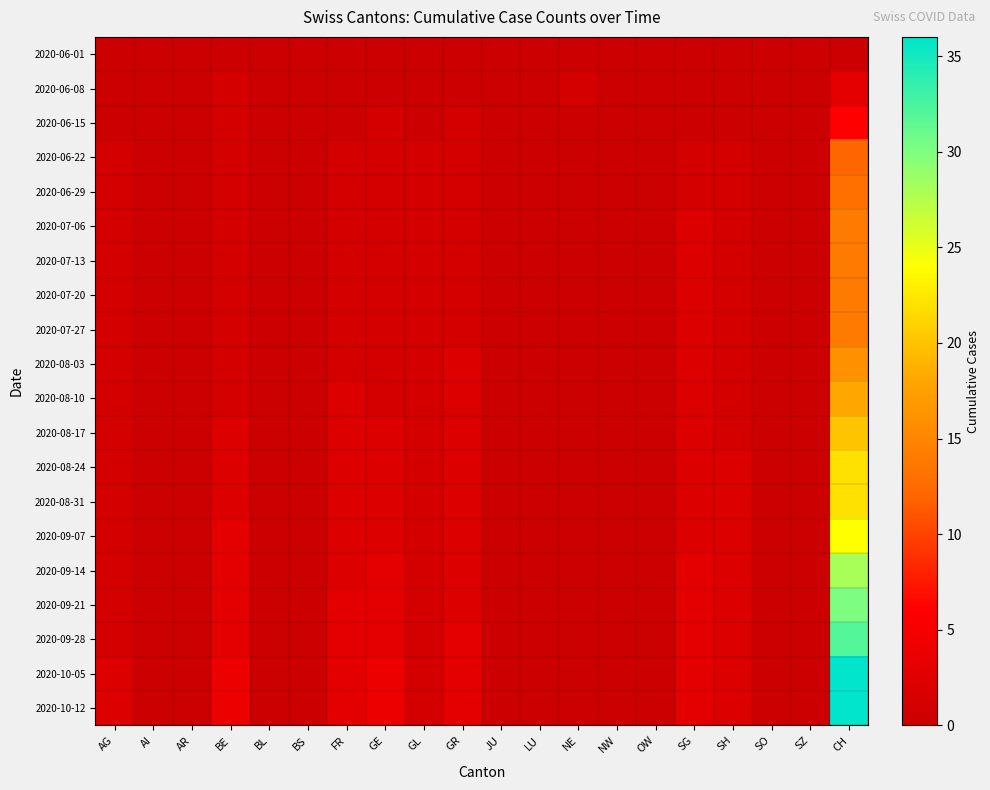

How many distinct data groups are displayed?

20